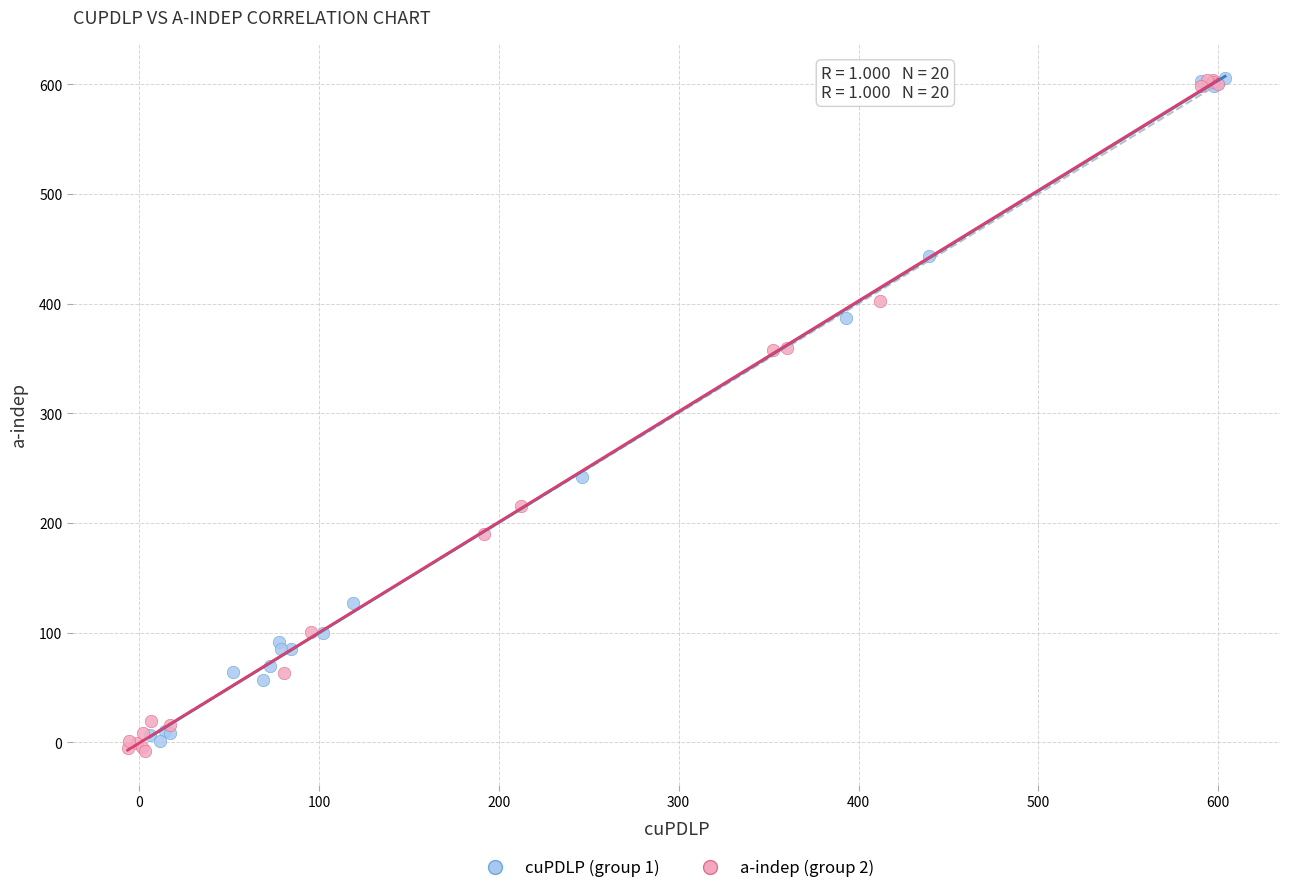

Which series contains the lowest Y value?

a-indep (group 2)